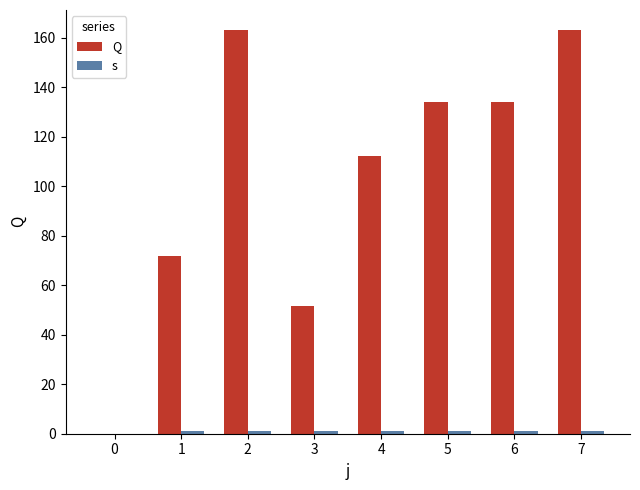

Reading right to left, list all the values displayed in this chart.

Q: 7=163.0	6=134.0	5=134.0	4=112.2	3=51.6	2=163.0	1=71.6	0=0.0
s: 7=1.0	6=1.0	5=1.0	4=1.0	3=1.0	2=1.0	1=1.0	0=0.0